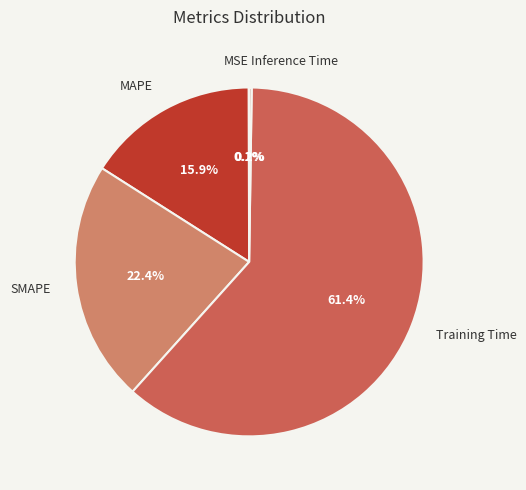

Approximately how many times larger is the value at MAPE compared to Training Time?

0.3